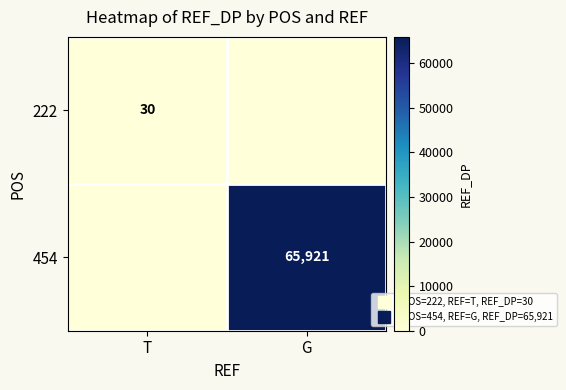

Rank the series by their average value, from highest to lowest.

454, 222